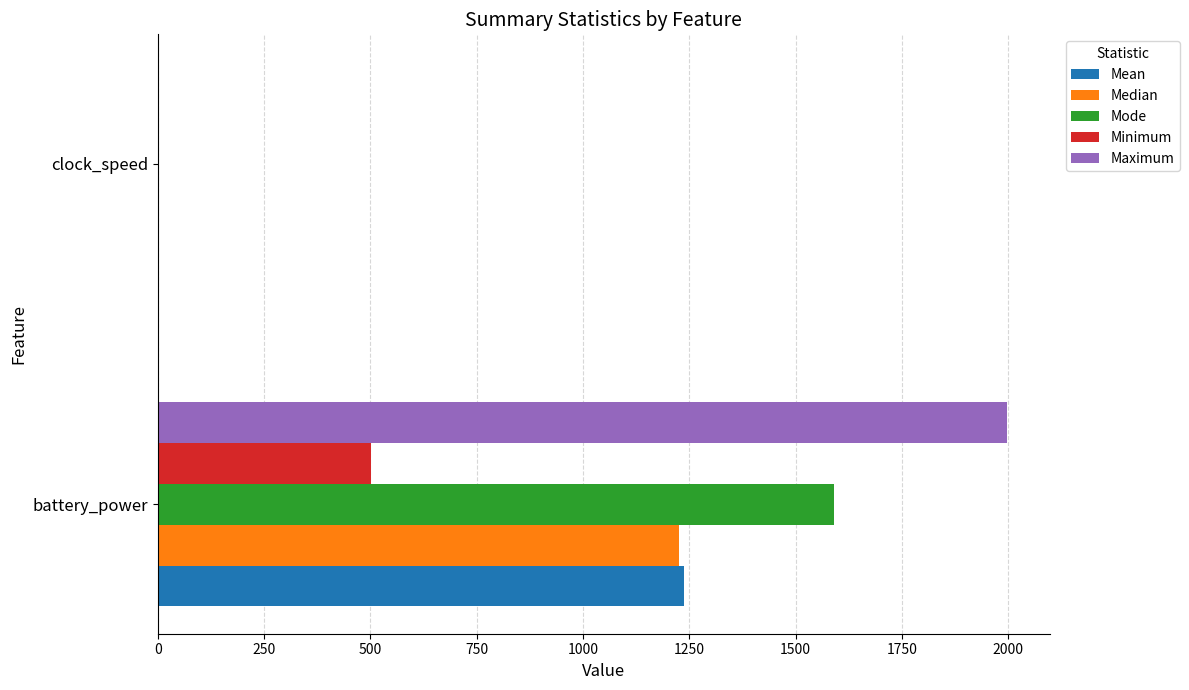

What is the total value across all series at battery_power?

6552.5